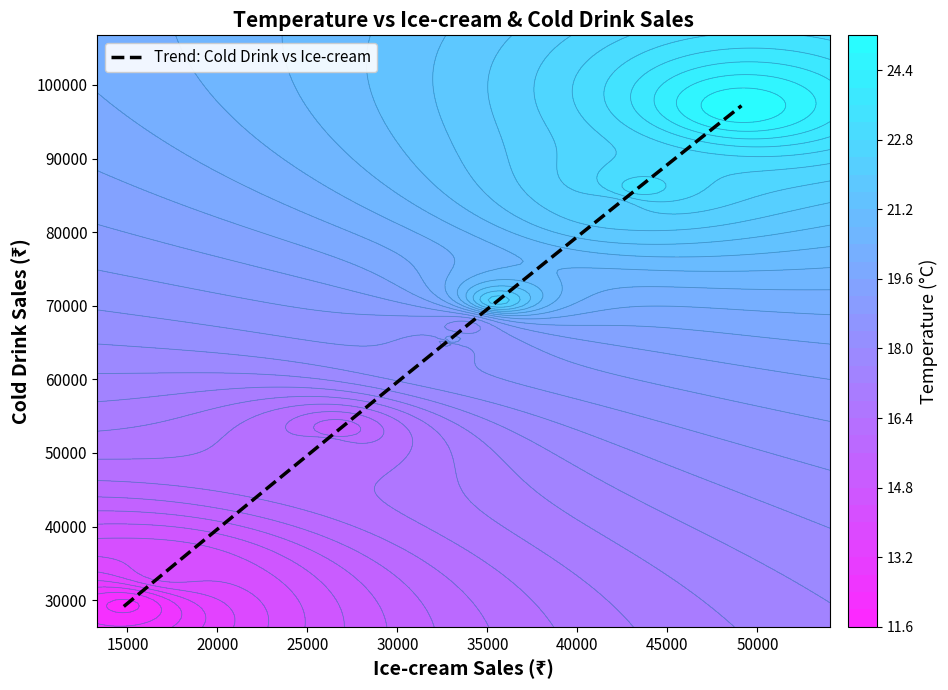

What is the highest value of the Trend: Cold Drink vs Ice-cream series?

97182.4